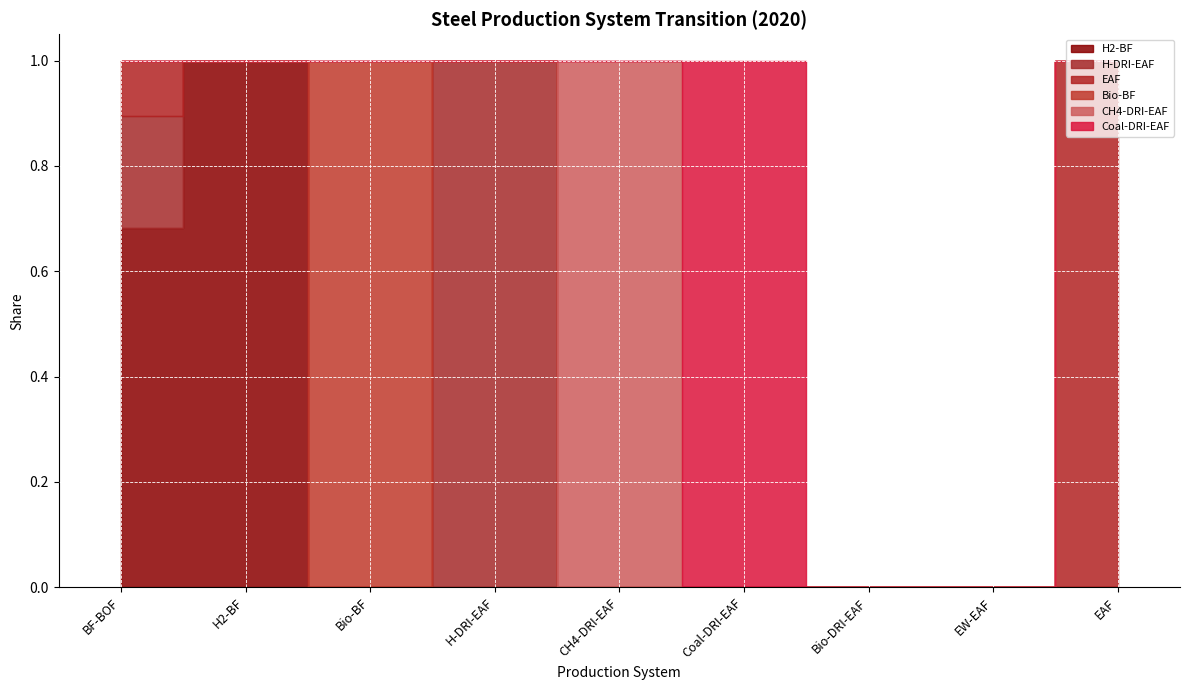

True or false: Coal-DRI-EAF has more than 1 points higher than both neighbors.

False